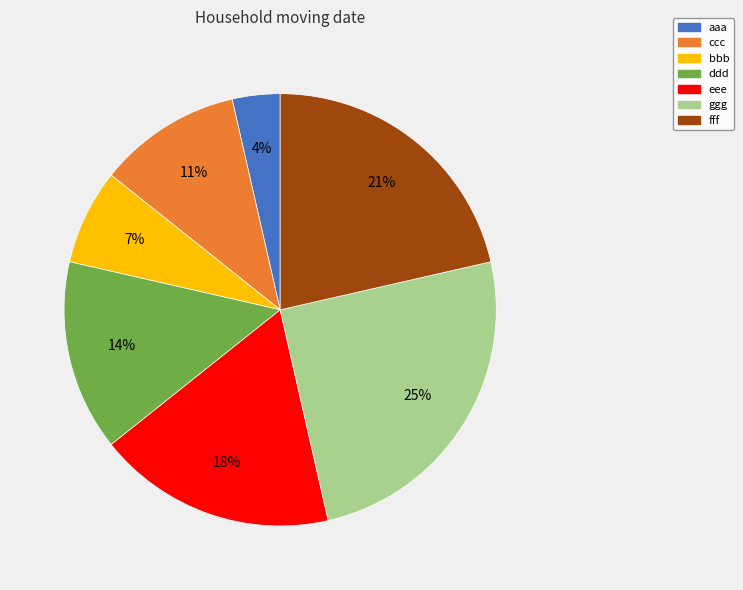

Does bbb account for over 50% of the chart?

No